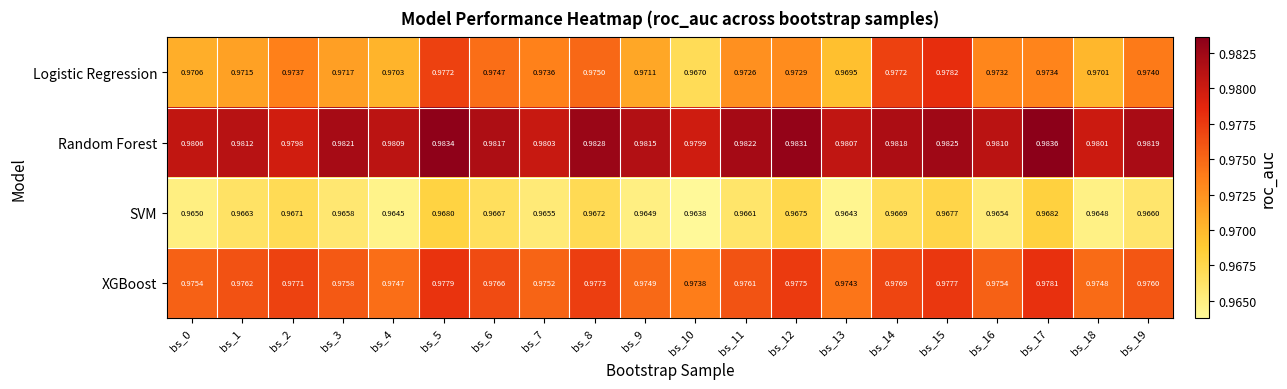

Rank the series at bs_6 from highest to lowest value.

Random Forest, XGBoost, Logistic Regression, SVM